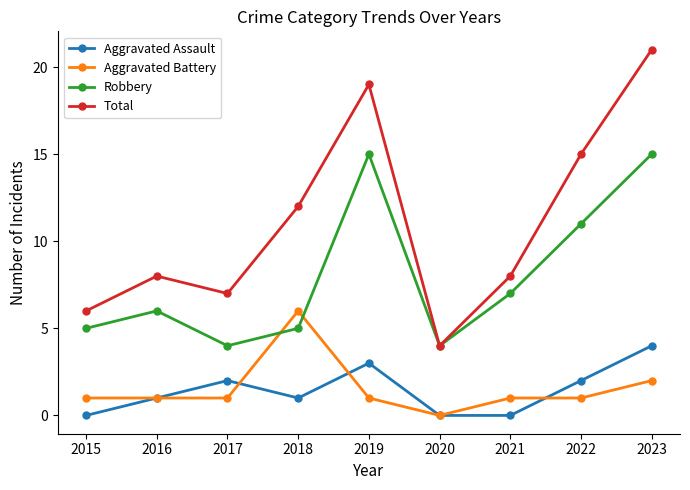

Reading left to right, transcribe all the data shown in this chart.

Aggravated Assault: 2015=0	2016=1	2017=2	2018=1	2019=3	2020=0	2021=0	2022=2	2023=4
Aggravated Battery: 2015=1	2016=1	2017=1	2018=6	2019=1	2020=0	2021=1	2022=1	2023=2
Robbery: 2015=5	2016=6	2017=4	2018=5	2019=15	2020=4	2021=7	2022=11	2023=15
Total: 2015=6	2016=8	2017=7	2018=12	2019=19	2020=4	2021=8	2022=15	2023=21